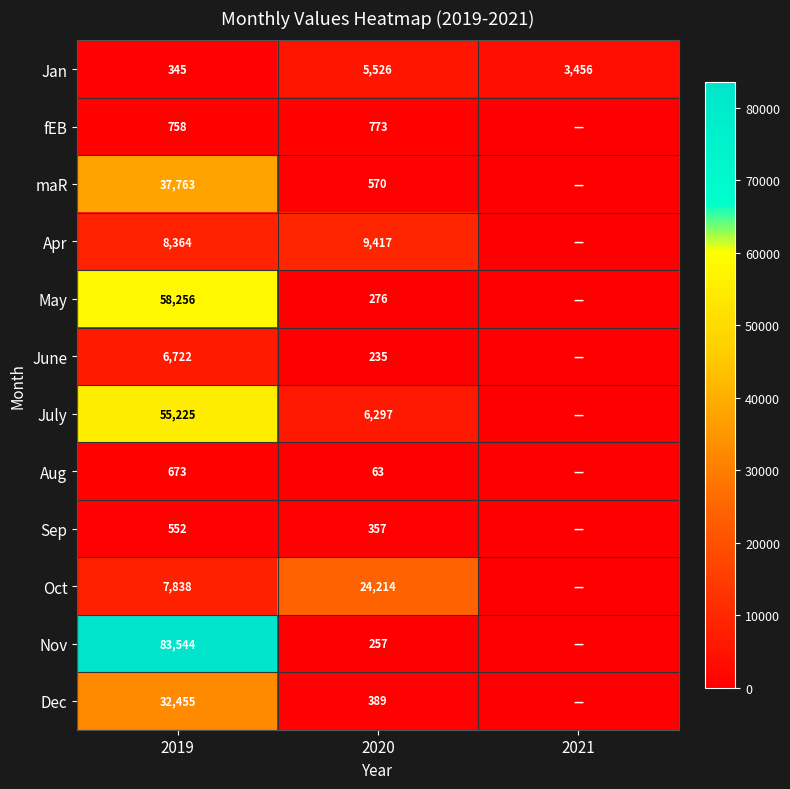

Rank the series at 2019 from highest to lowest value.

Nov, May, July, maR, Dec, Apr, Oct, June, fEB, Aug, Sep, Jan